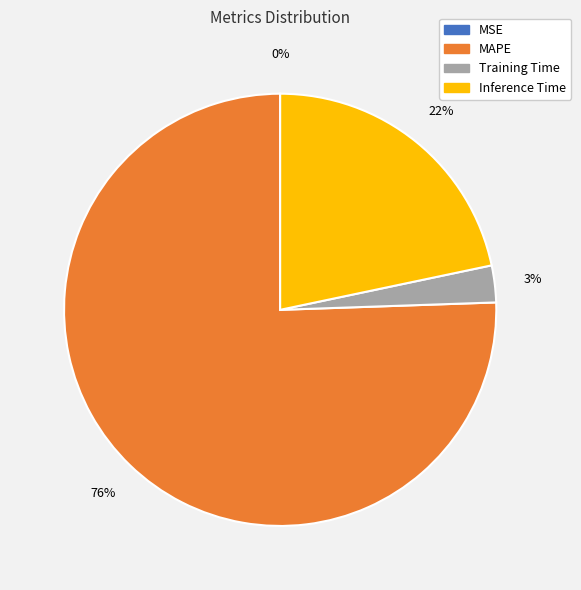

To the nearest percent, what percentage of the pie is Training Time?

3%